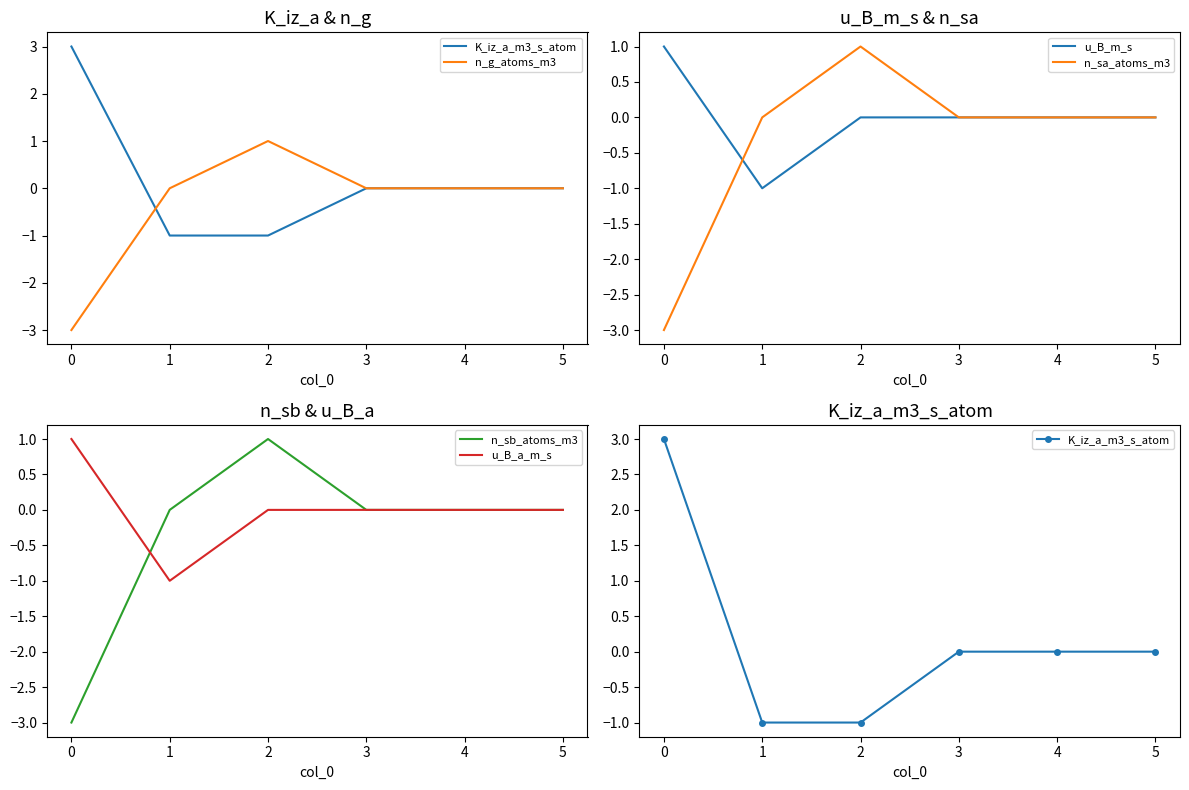

Which series ends up on top after the final intersection of u_B_a_m_s and n_g_atoms_m3?

n_g_atoms_m3